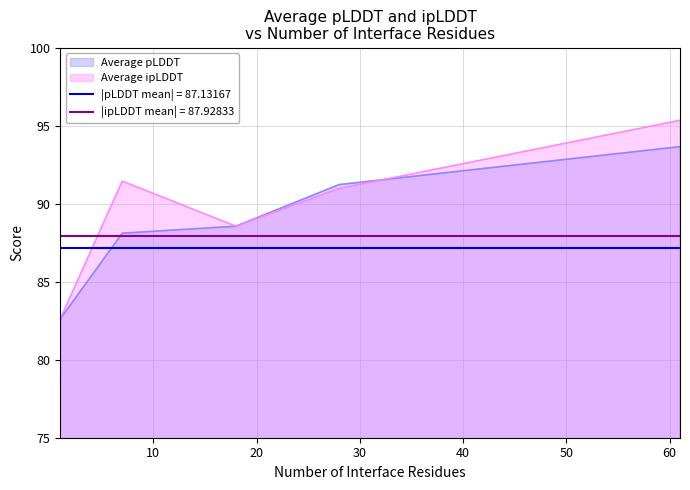

At which category is the sum across all series the highest?

61